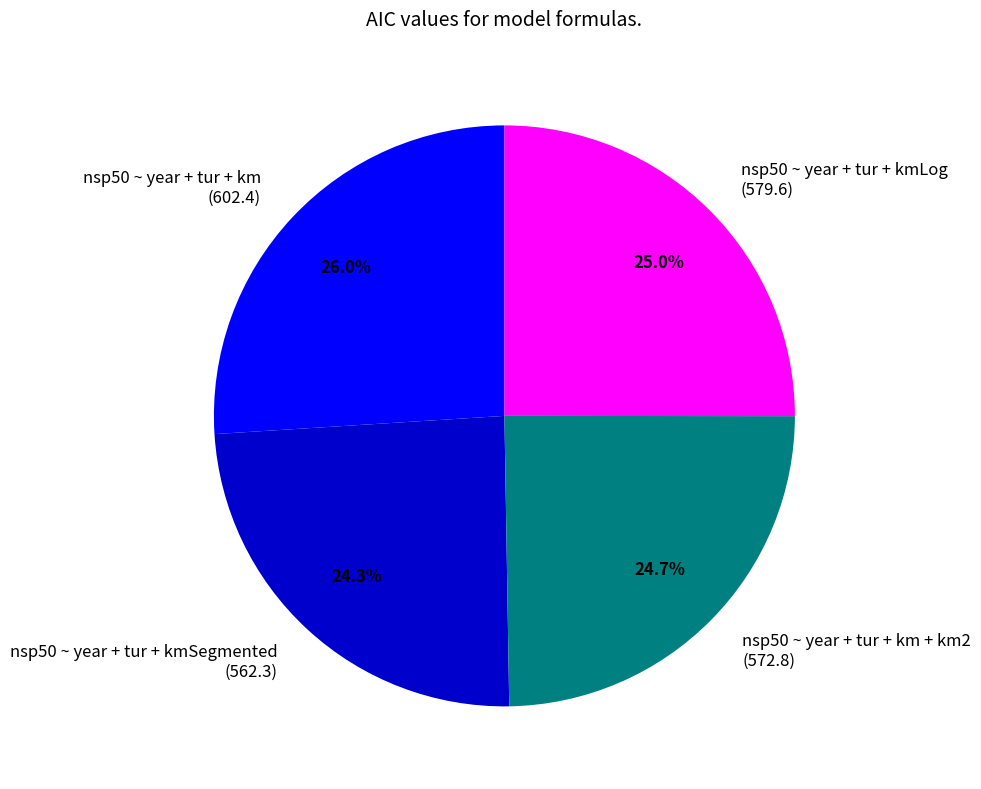

Between nsp50 ~ year + tur + km (602.4) and nsp50 ~ year + tur + kmLog (579.6), which is larger?

nsp50 ~ year + tur + km (602.4)